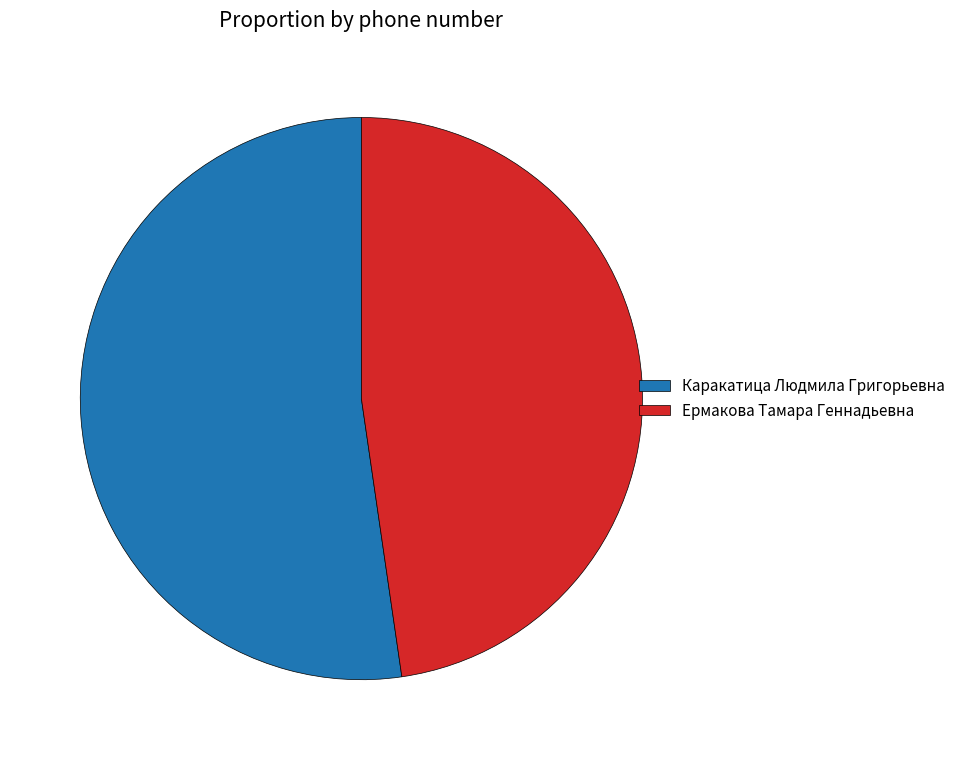

Is it true that Ермакова Тамара Геннадьевна is 55% of the pie?

False